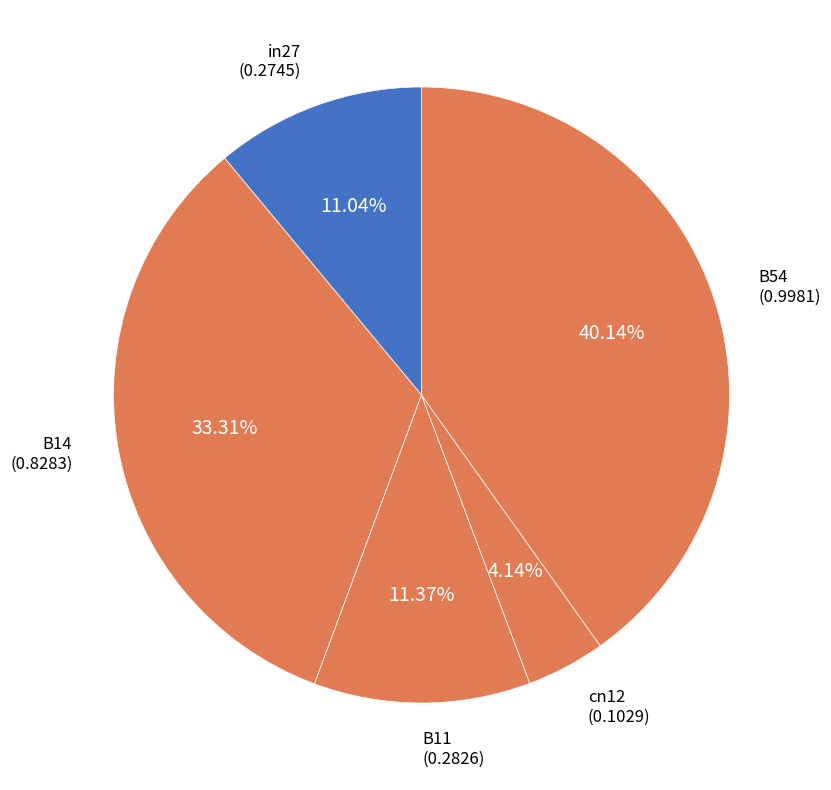

Count the number of slices in the pie.

5